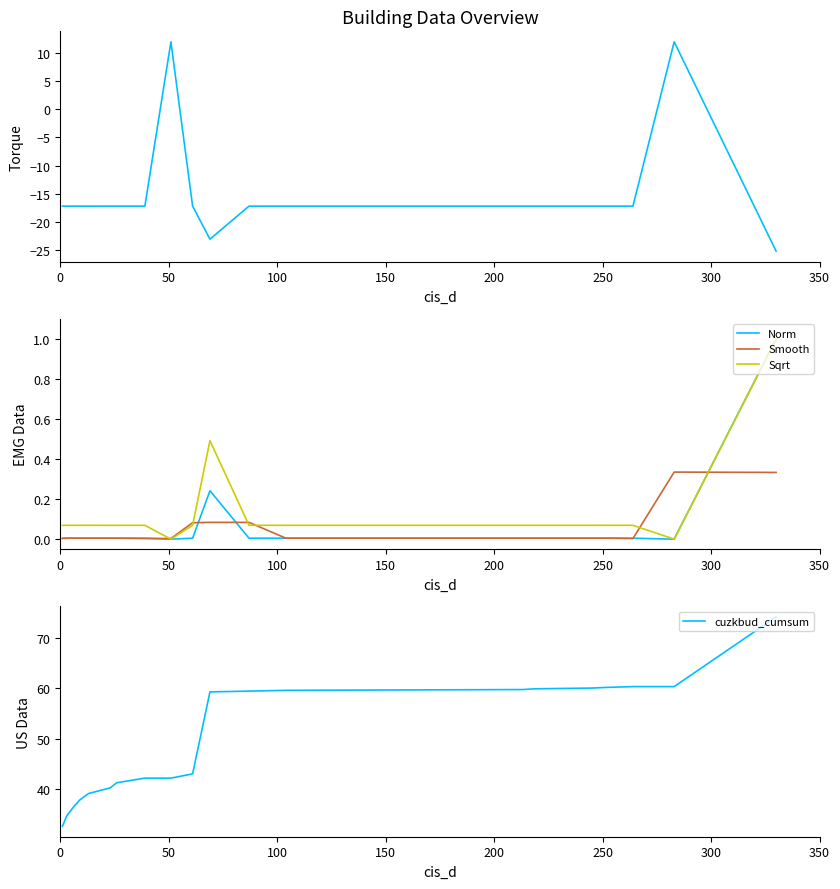

What is the lowest value of the cuzkbud_cumsum series?

32.6